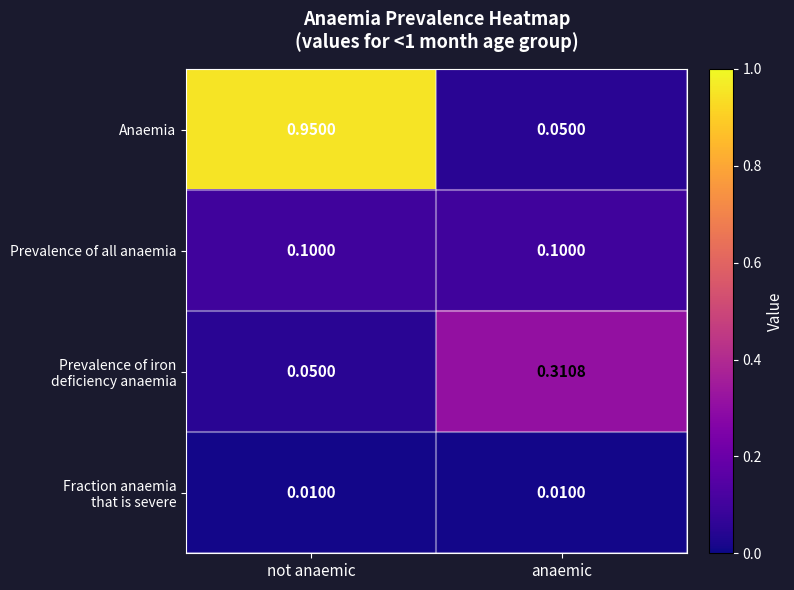

Which series has the largest range (max minus min)?

Anaemia